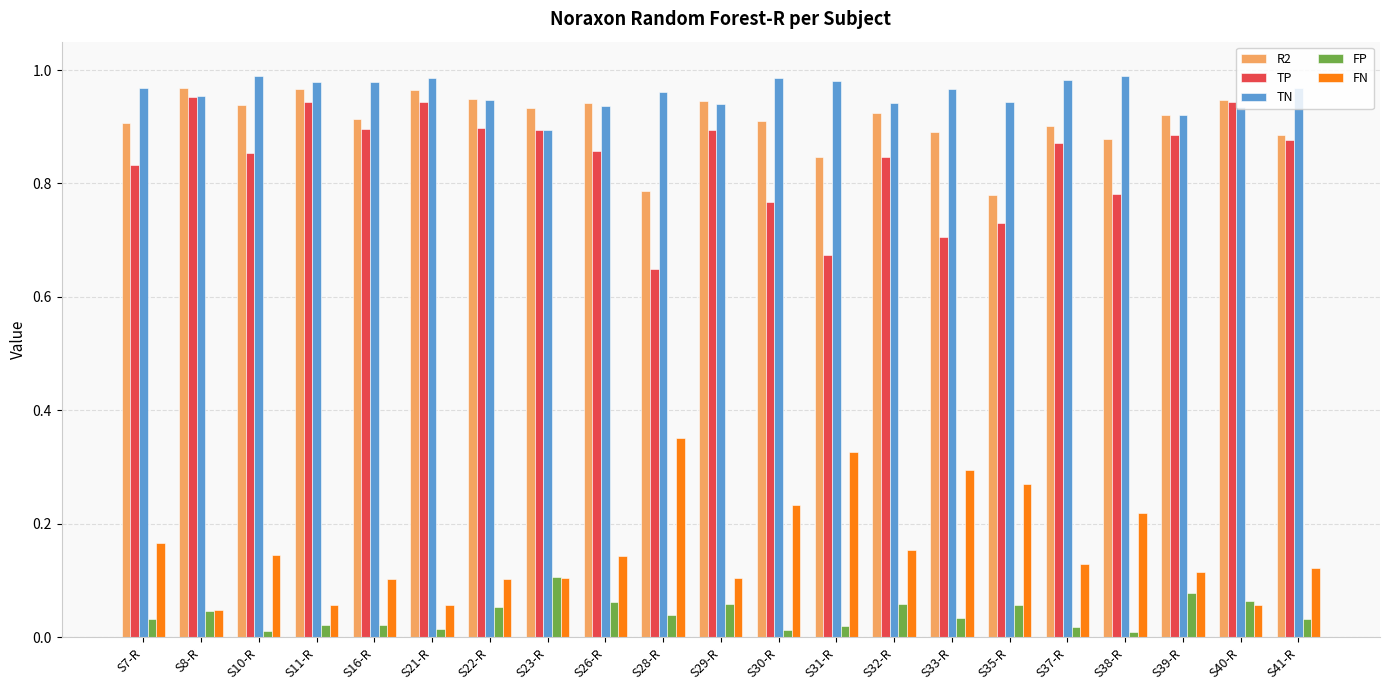

Rank the series by their maximum value, from lowest to highest.

FP, FN, TP, R2, TN